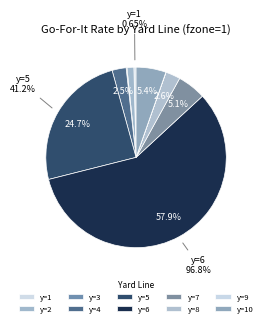

Which category accounts for the majority?

y=6